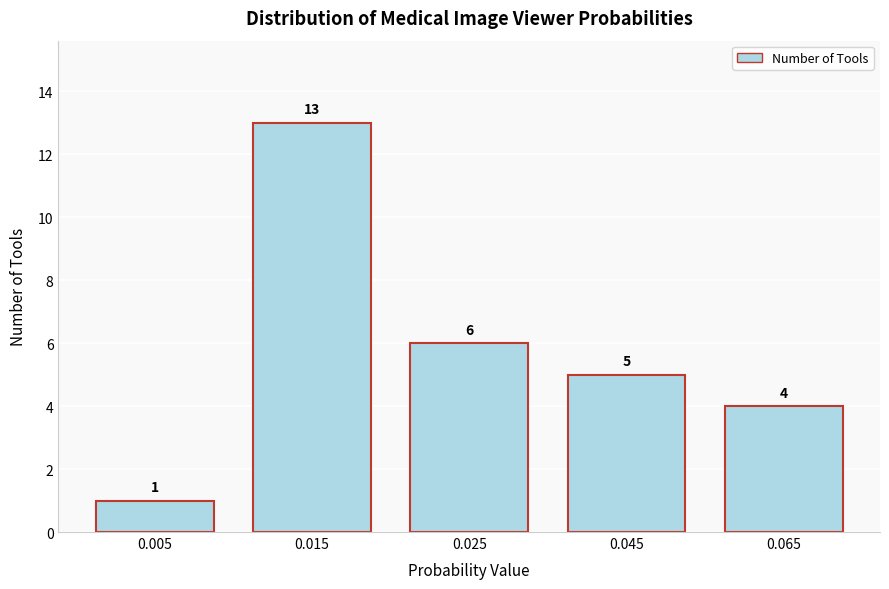

Reading right to left, transcribe all the data shown in this chart.

4	5	6	13	1